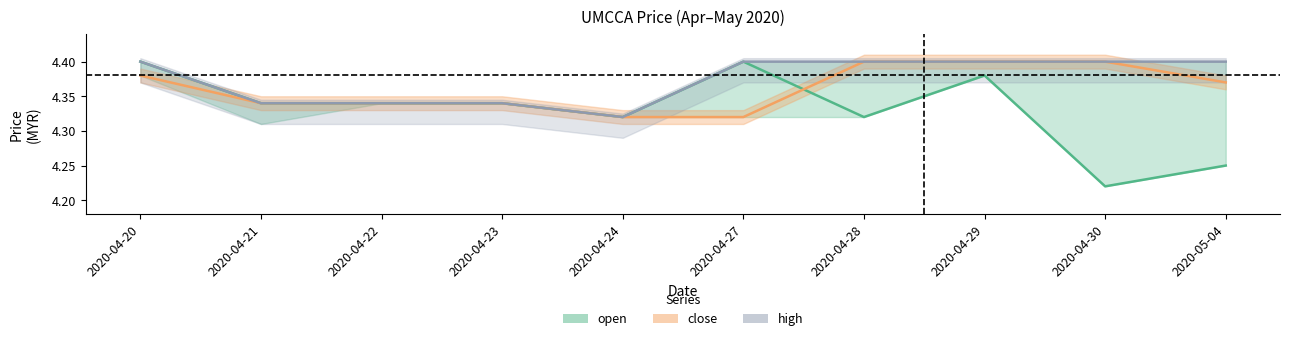

Reading left to right, transcribe all the data shown in this chart.

open_line: 2020-04-20=4.4	2020-04-21=4.3	2020-04-22=4.3	2020-04-23=4.3	2020-04-24=4.3	2020-04-27=4.4	2020-04-28=4.3	2020-04-29=4.4	2020-04-30=4.2	2020-05-04=4.2
close_line: 2020-04-20=4.4	2020-04-21=4.3	2020-04-22=4.3	2020-04-23=4.3	2020-04-24=4.3	2020-04-27=4.3	2020-04-28=4.4	2020-04-29=4.4	2020-04-30=4.4	2020-05-04=4.4
high_line: 2020-04-20=4.4	2020-04-21=4.3	2020-04-22=4.3	2020-04-23=4.3	2020-04-24=4.3	2020-04-27=4.4	2020-04-28=4.4	2020-04-29=4.4	2020-04-30=4.4	2020-05-04=4.4